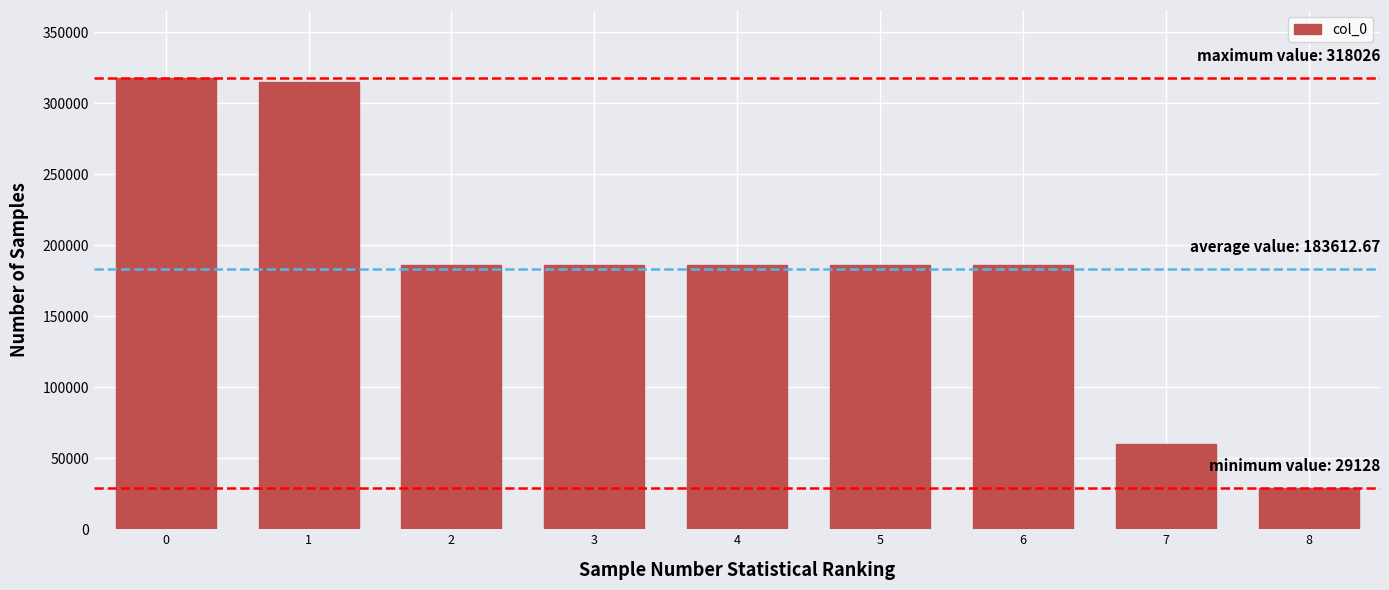

What is the value of the 6th bar from the left?

186062